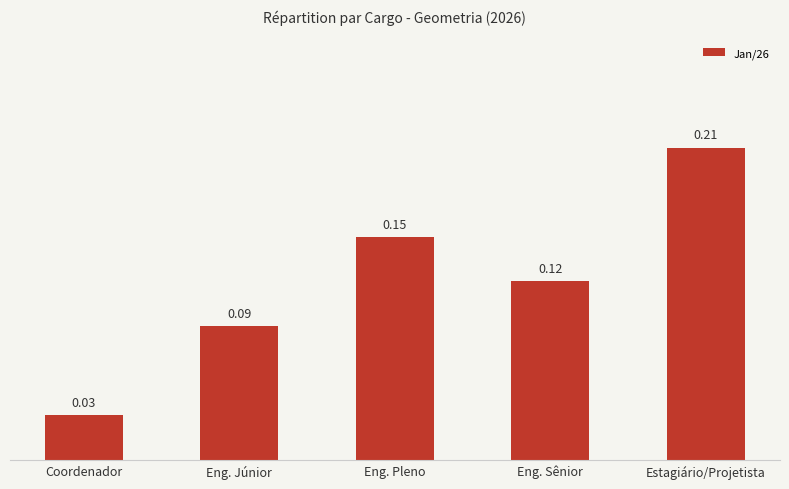

The value at Eng. Pleno is 0.2. True or false?

False